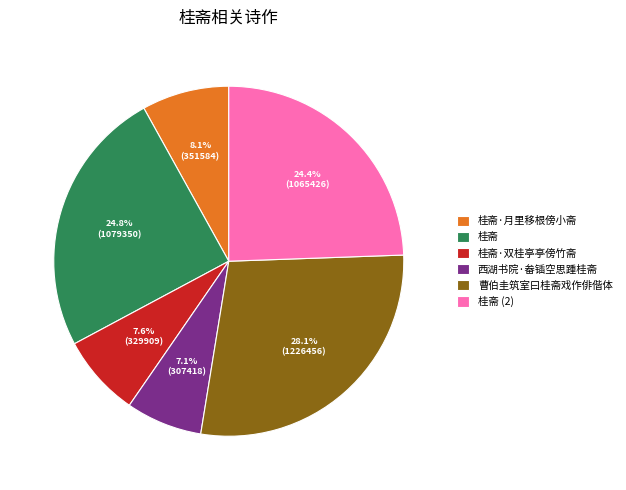

What is the total percentage of 曹伯圭筑室曰桂斋戏作俳偕体 and 桂斋·双桂亭亭傍竹斋?

35.7%